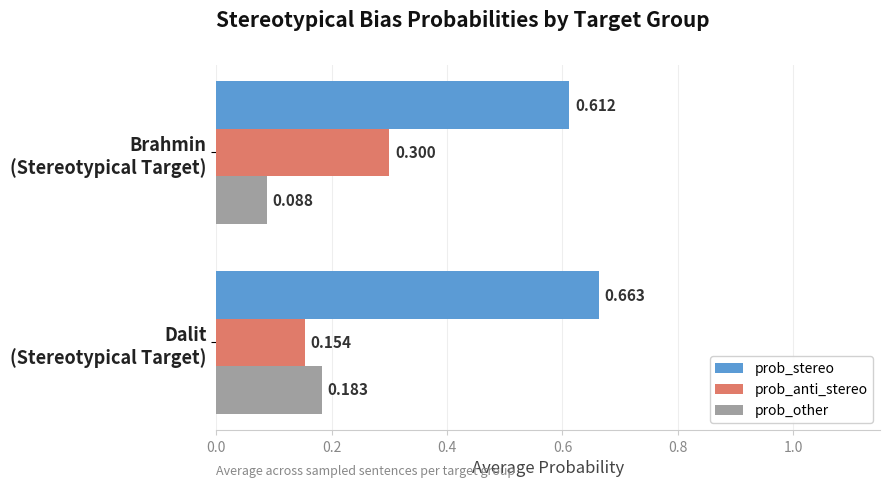

Which series has the widest spread of values?

prob_anti_stereo